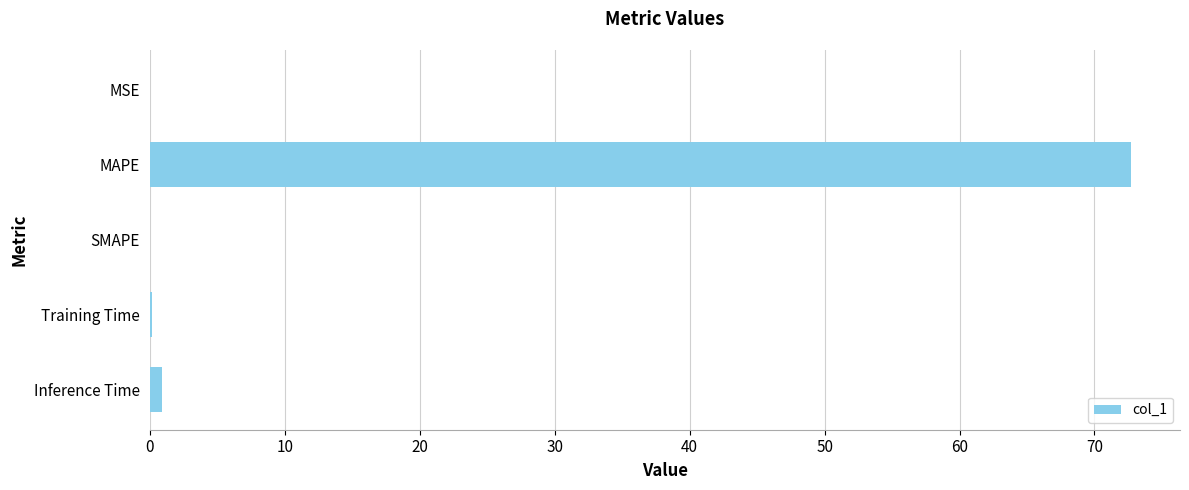

What is the change in value from MAPE to SMAPE?

-72.7